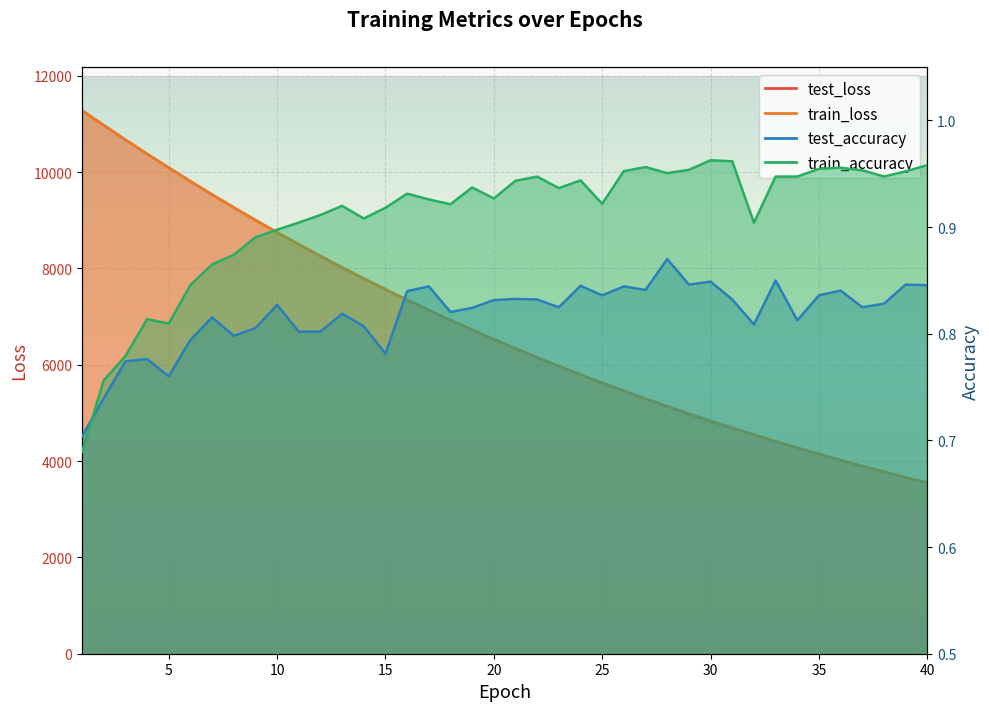

Does the chart display data point markers on the line(s)?

No